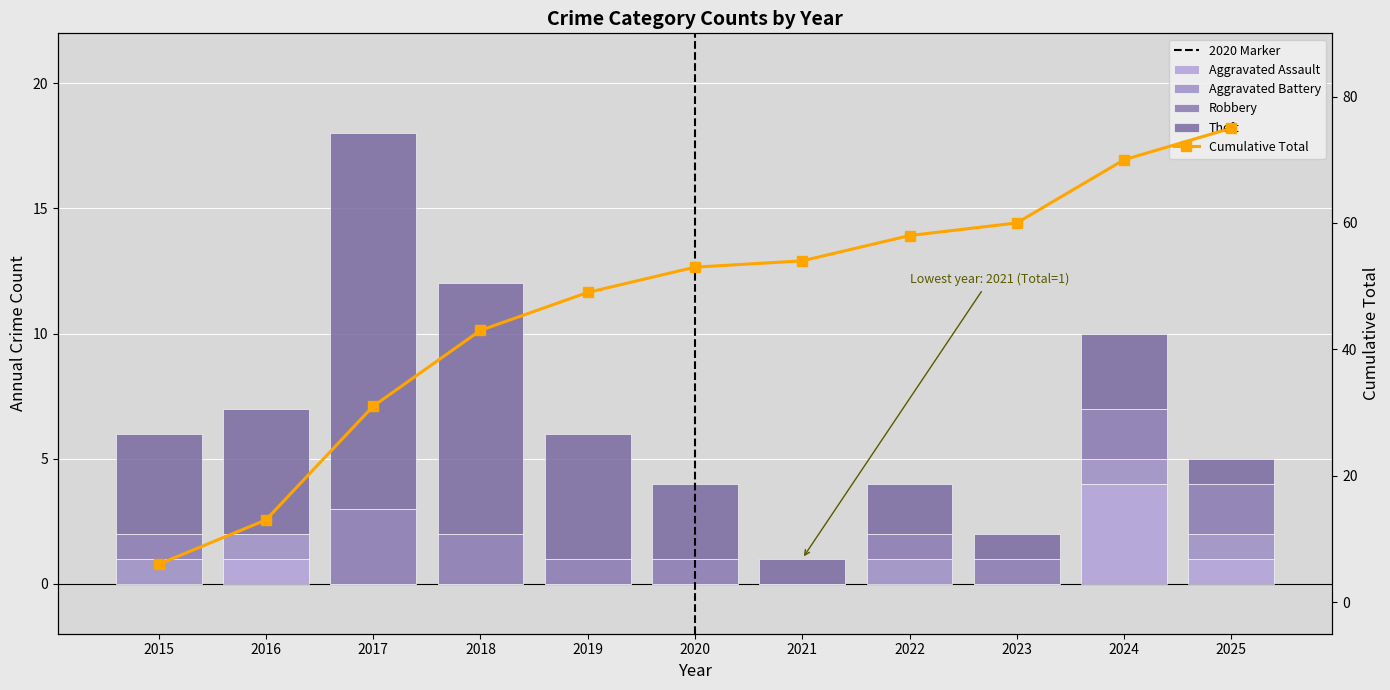

Reading right to left, transcribe all the data shown in this chart.

Aggravated Assault: 2025=1	2024=4	2023=0	2022=0	2021=0	2020=0	2019=0	2018=0	2017=0	2016=1	2015=0
Aggravated Battery: 2025=1	2024=1	2023=0	2022=1	2021=0	2020=0	2019=0	2018=0	2017=0	2016=1	2015=1
Robbery: 2025=2	2024=2	2023=1	2022=1	2021=0	2020=1	2019=1	2018=2	2017=3	2016=0	2015=1
Theft: 2025=1	2024=3	2023=1	2022=2	2021=1	2020=3	2019=5	2018=10	2017=15	2016=5	2015=4